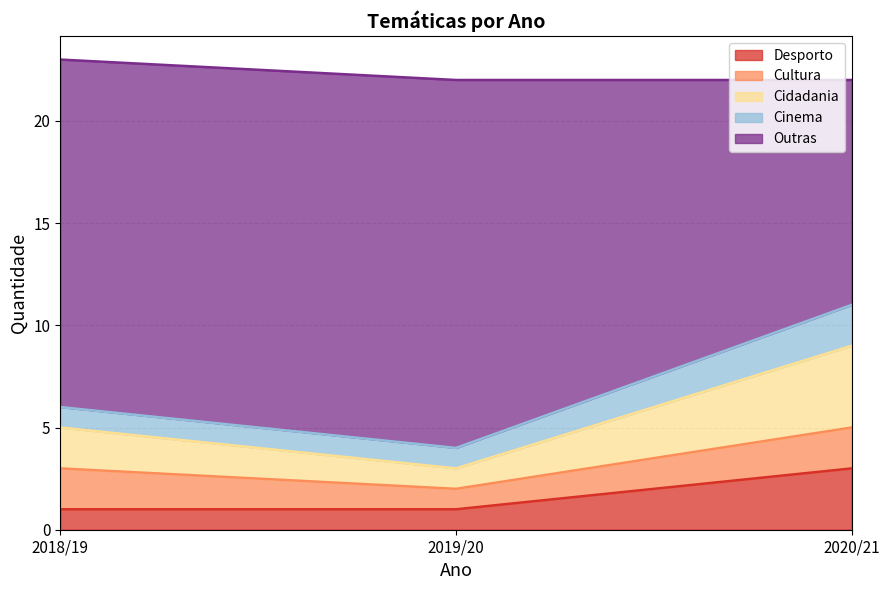

At which label does Desporto reach its peak?

2020/21